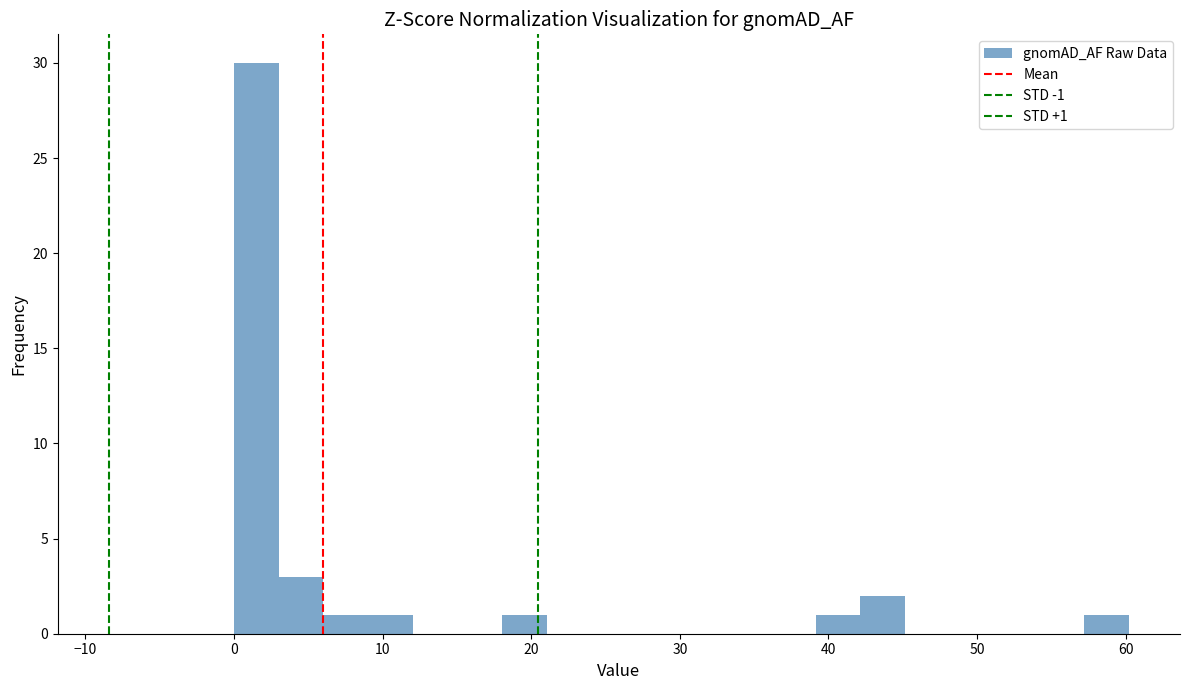

Around what value on the x-axis is the tallest bar? Give the approximate position of its centre, as read against the axis.

2